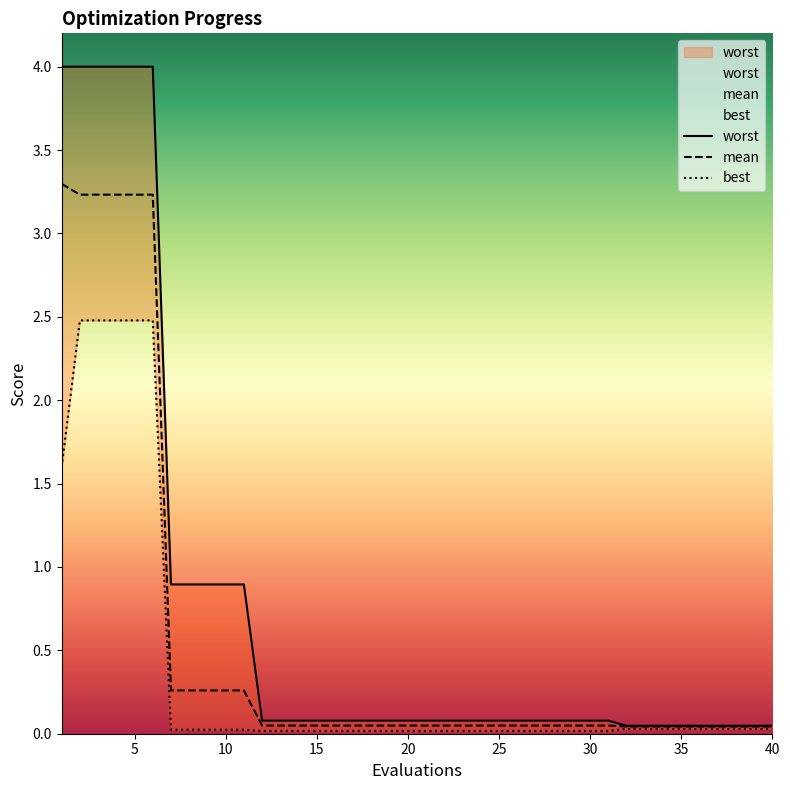

What is the maximum value shown in the chart?

4.0